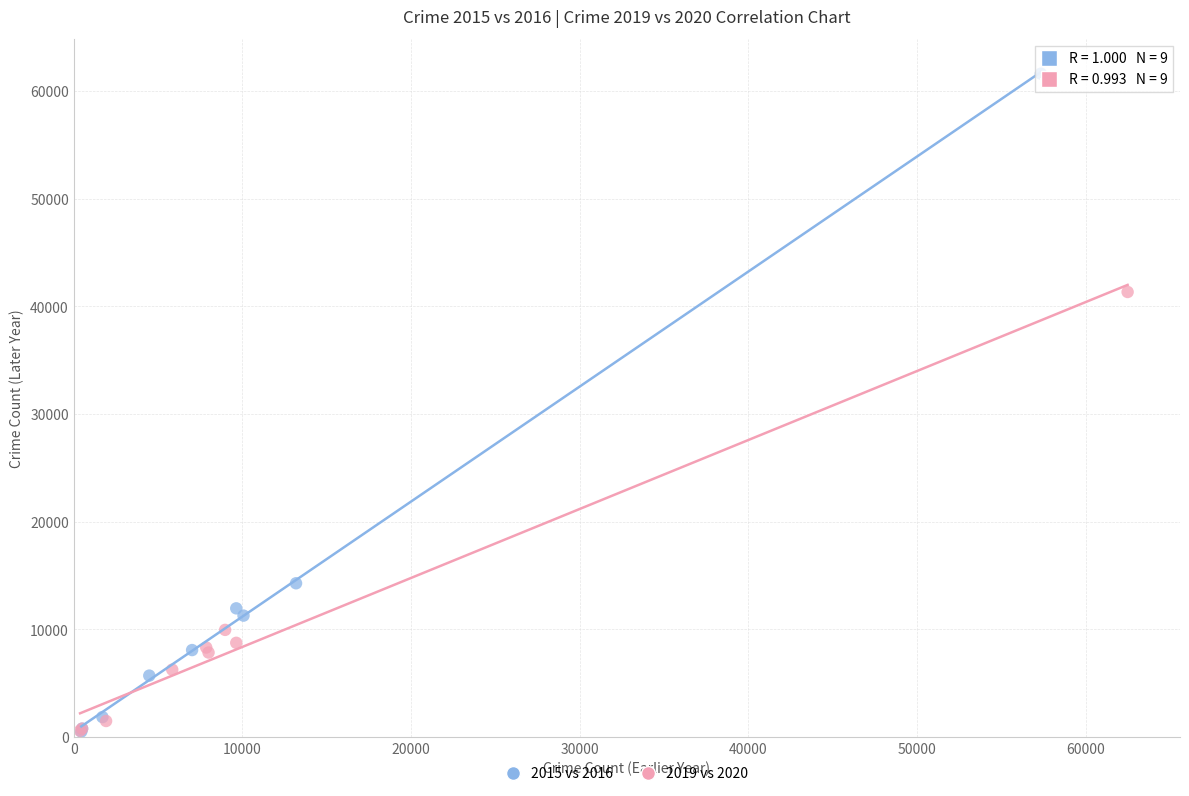

Which series has the largest Y range (max minus min)?

2015 vs 2016